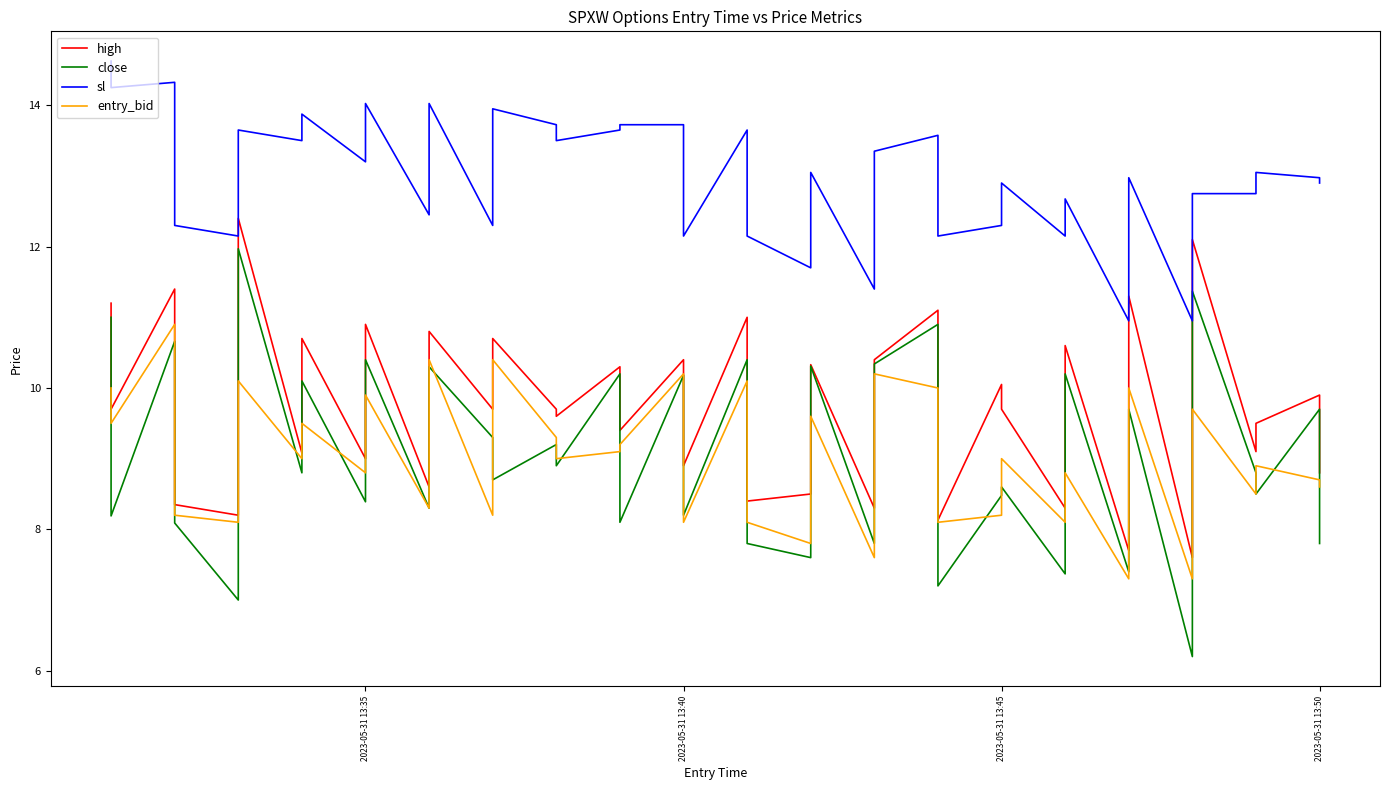

Reading right to left, what are all the values shown in this chart?

high: 8.8	9.9	9.5	9.1	12.1	7.6	11.3	7.7	10.6	8.3	9.7	10.1	8.1	11.1	10.4	8.3	10.3	8.5	8.4	11.0	8.9	10.4	9.4	10.3	9.6	9.7	10.7	9.7	10.8	8.6	10.9	9.0	10.7	9.1	12.4	8.2	8.3	11.4	9.7	11.2
close: 7.8	9.7	8.5	8.8	11.4	6.2	9.7	7.4	10.2	7.4	8.6	8.5	7.2	10.9	10.3	7.8	10.3	7.6	7.8	10.4	8.2	10.2	8.1	10.2	8.9	9.2	8.7	9.3	10.3	8.3	10.4	8.4	10.1	8.8	12.0	7.0	8.1	10.7	8.2	11.0
sl: 12.9	13.0	13.1	12.8	12.8	10.9	13.0	10.9	12.7	12.2	12.9	12.3	12.2	13.6	13.3	11.4	13.1	11.7	12.2	13.7	12.2	13.7	13.7	13.7	13.5	13.7	13.9	12.3	14.0	12.4	14.0	13.2	13.9	13.5	13.7	12.2	12.3	14.3	14.2	14.6
entry_bid: 8.6	8.7	8.9	8.5	9.7	7.3	10.0	7.3	8.8	8.1	9.0	8.2	8.1	10.0	10.2	7.6	9.6	7.8	8.1	10.1	8.1	10.2	9.2	9.1	9.0	9.3	10.4	8.2	10.4	8.3	9.9	8.8	9.5	9.0	10.1	8.1	8.2	10.9	9.5	10.0